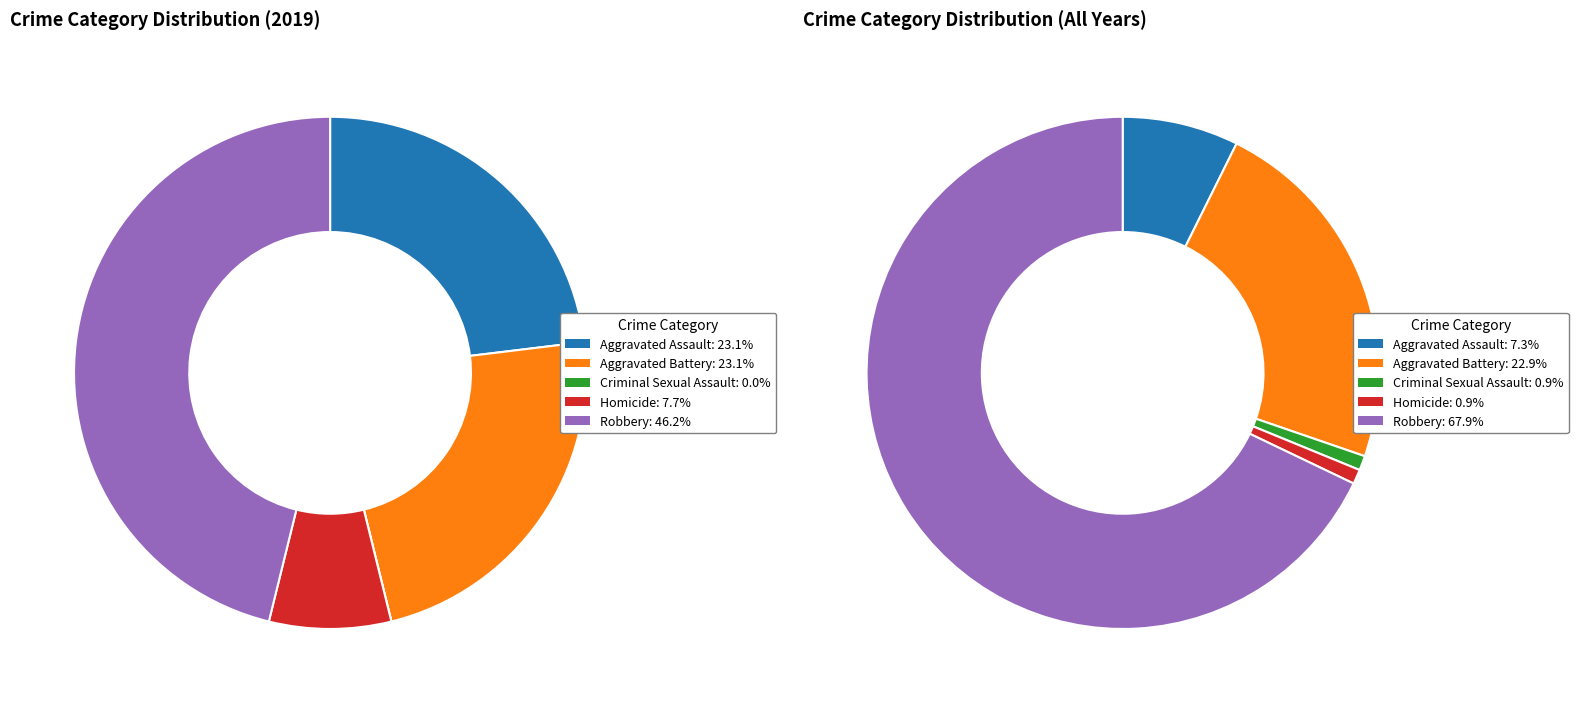

Does values_2019 account for over 50% of the chart?

No